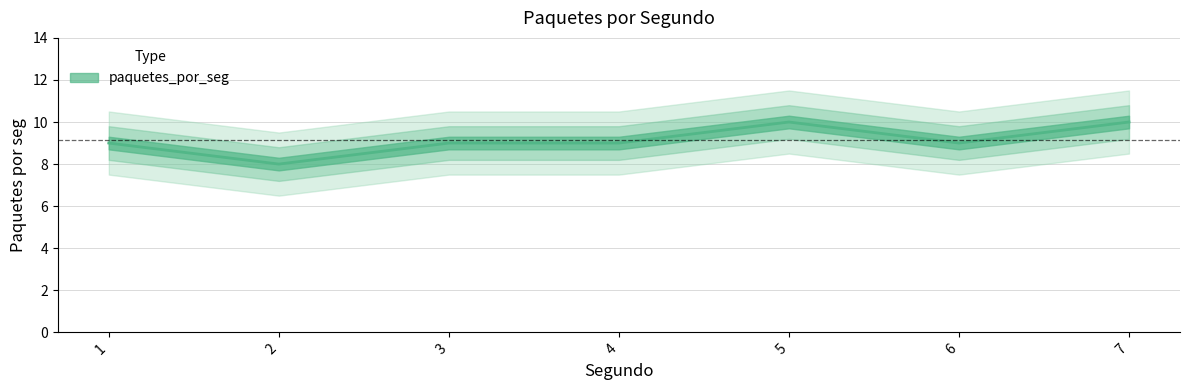

What is the difference between the maximum and minimum values?

2